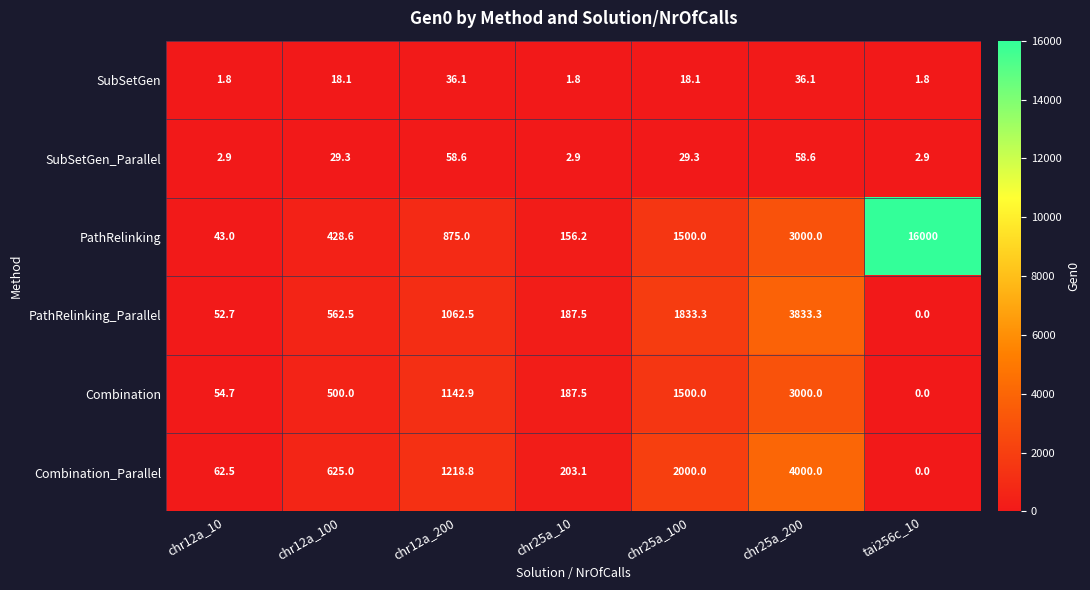

What is the sum of the SubSetGen values at chr25a_100 and chr25a_200?

54.2